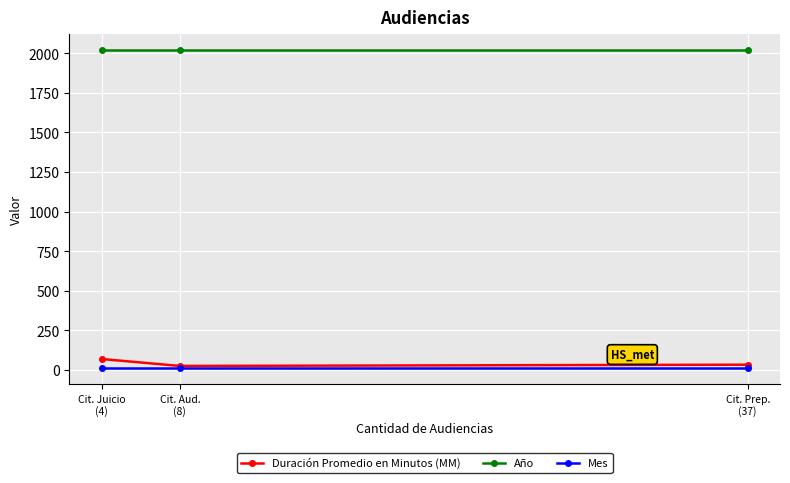

At Cit. Prep.
(37), list the series in order from largest to smallest.

Año, Duración Promedio en Minutos (MM), Mes